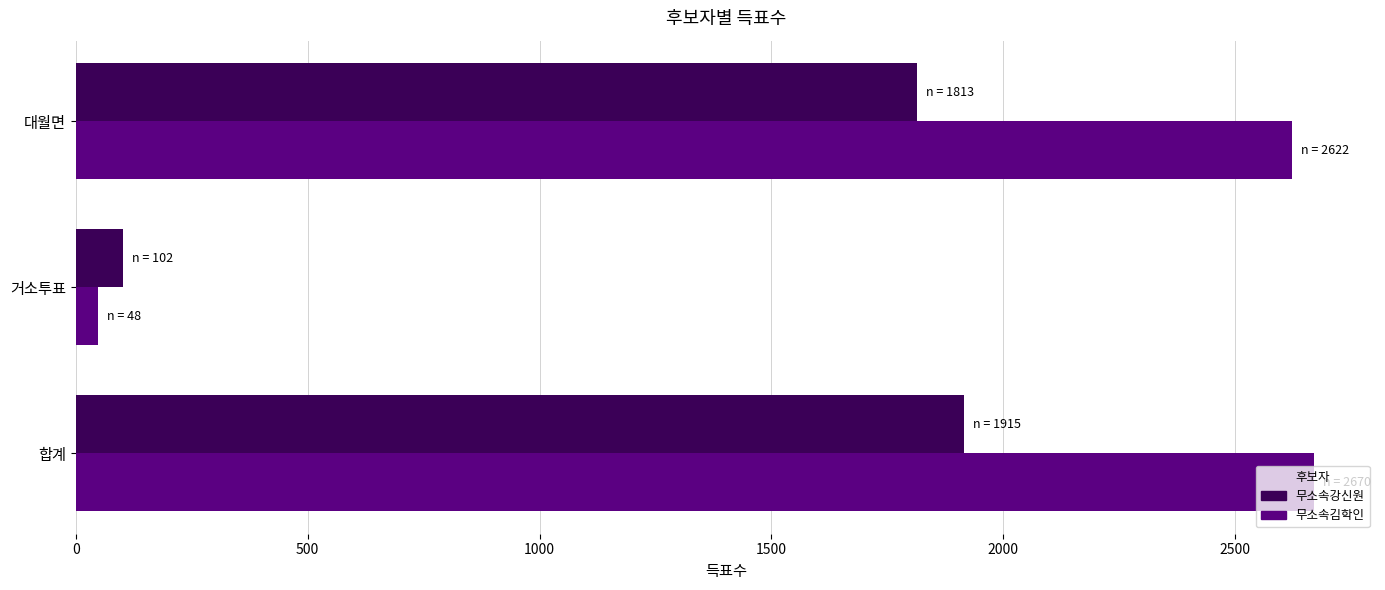

What is the sum of all 무소속강신원 values?

3830